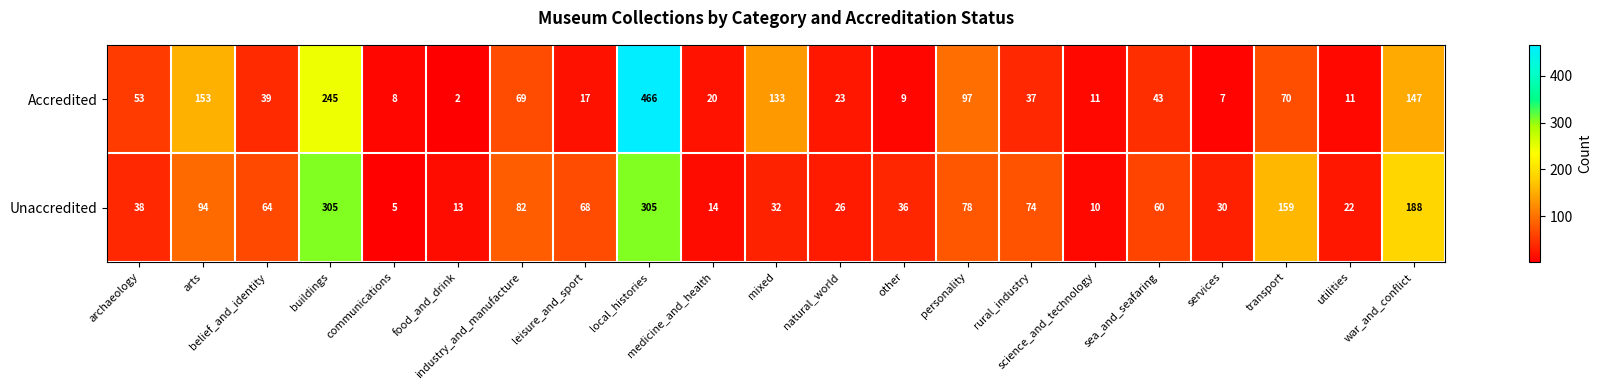

At how many categories does at least one series exceed 368?

1